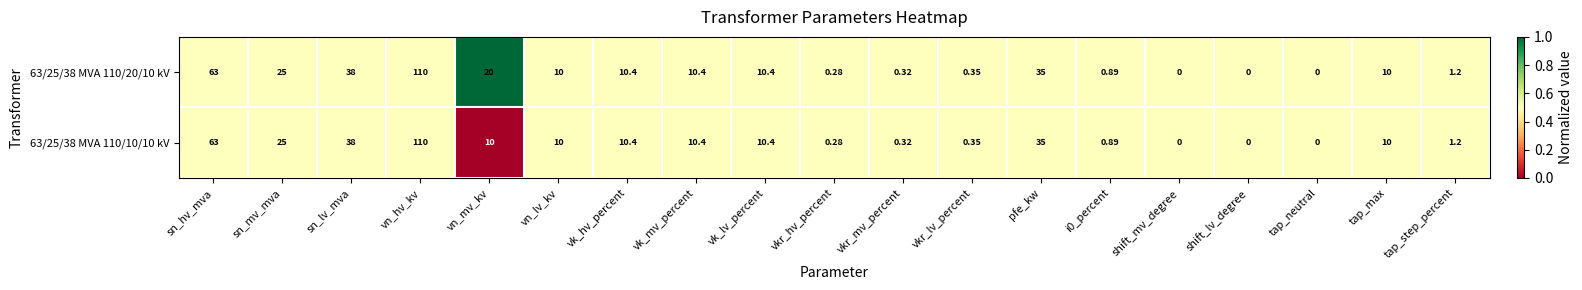

How many data points does each series have?

19